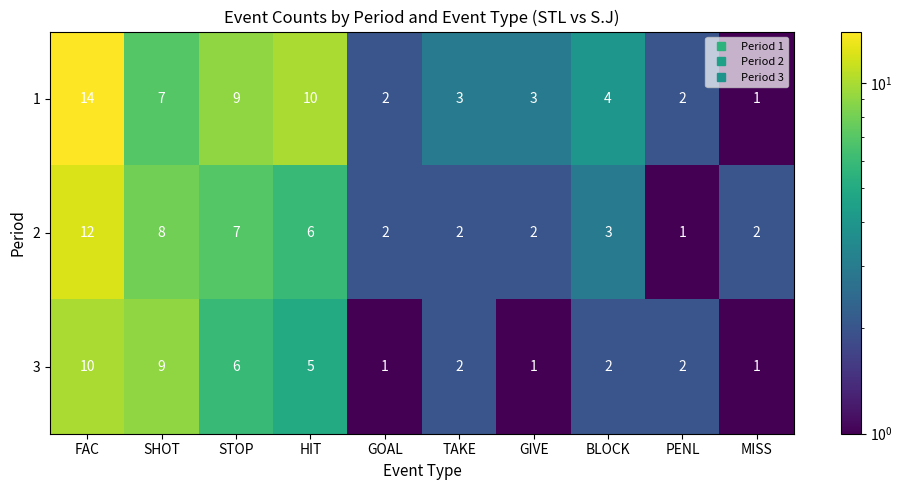

Is it true that 2 equals 2 at GIVE?

True